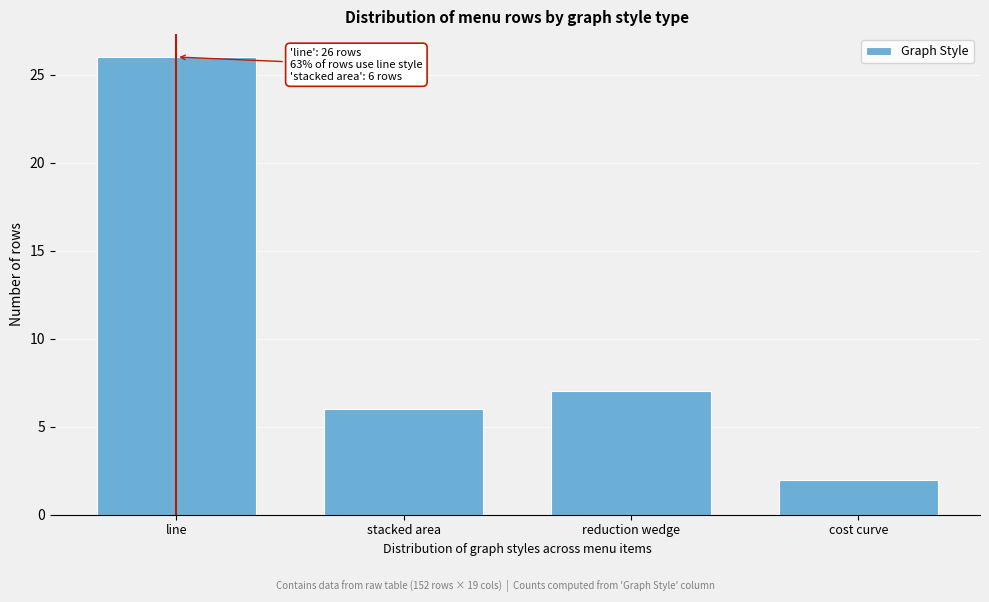

Reading right to left, what are all the values shown in this chart?

cost curve=2	reduction wedge=7	stacked area=6	line=26